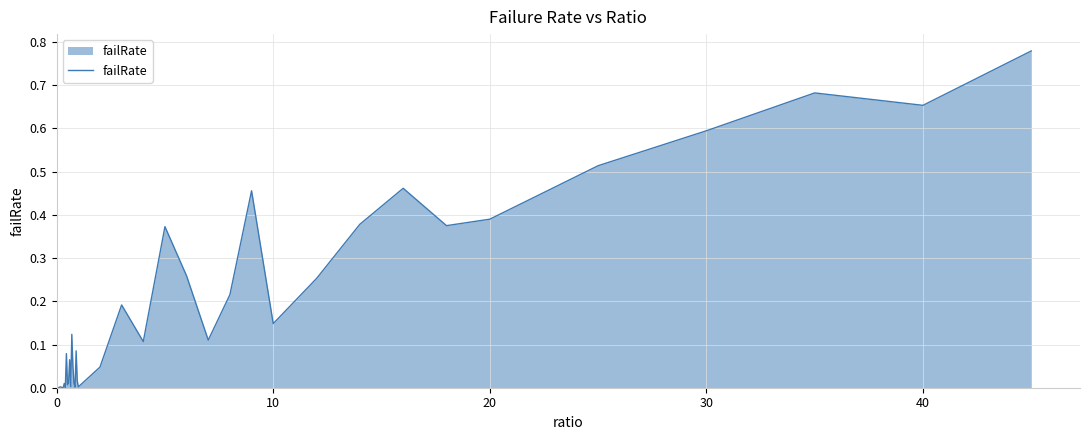

The chart shows a value of 0.3 at 10. True or false?

False